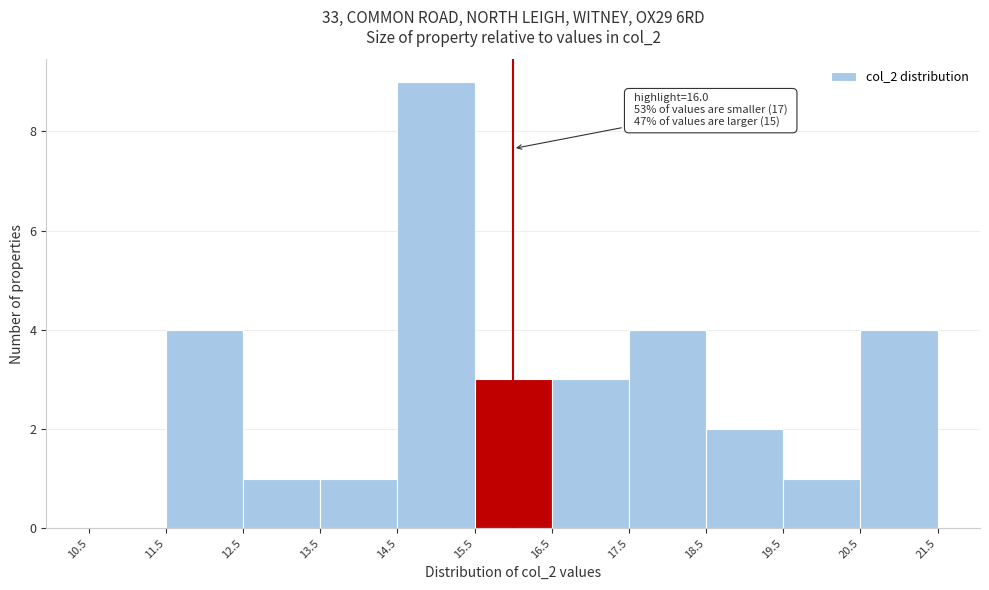

Which range on the x-axis has the tallest bar?

14.5 to 15.5